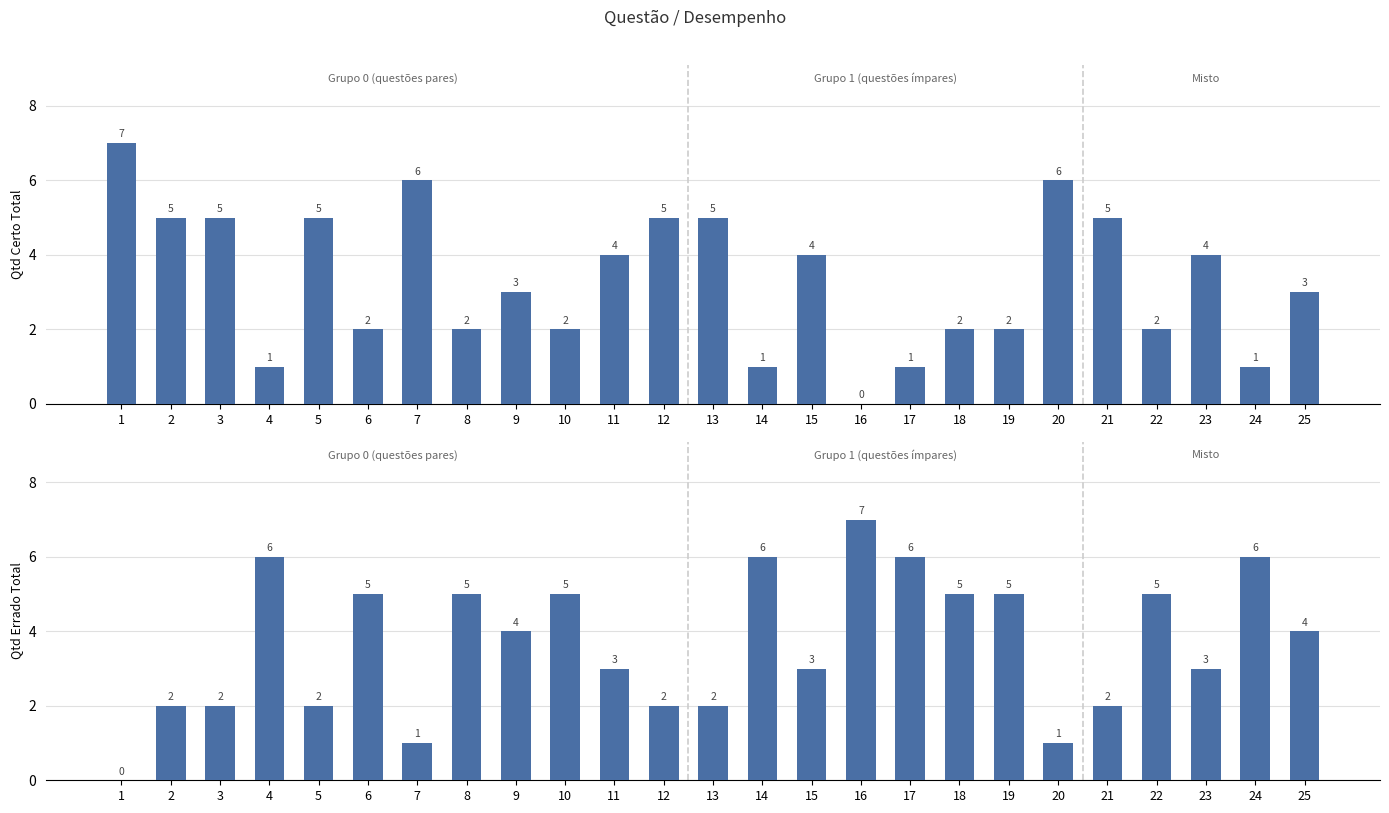

What is the sum of all QTD ERRADO TOTAL values?

92